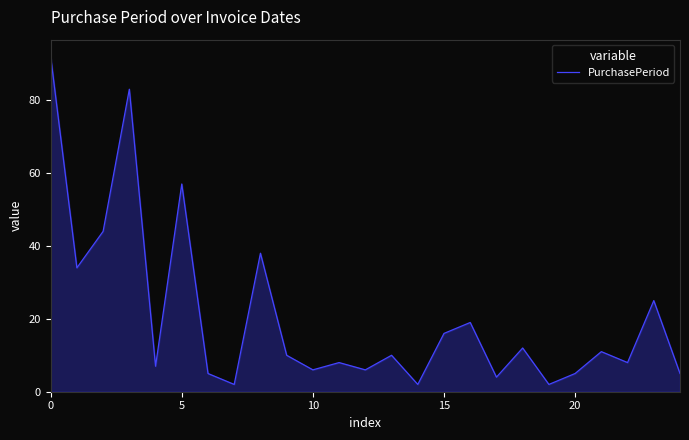

What is the difference between the maximum and minimum values?

90